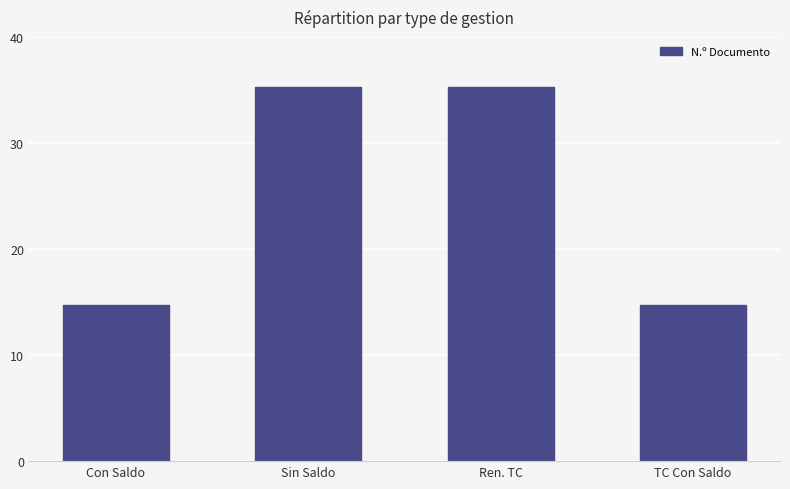

What is the maximum value shown in the chart?

35.3